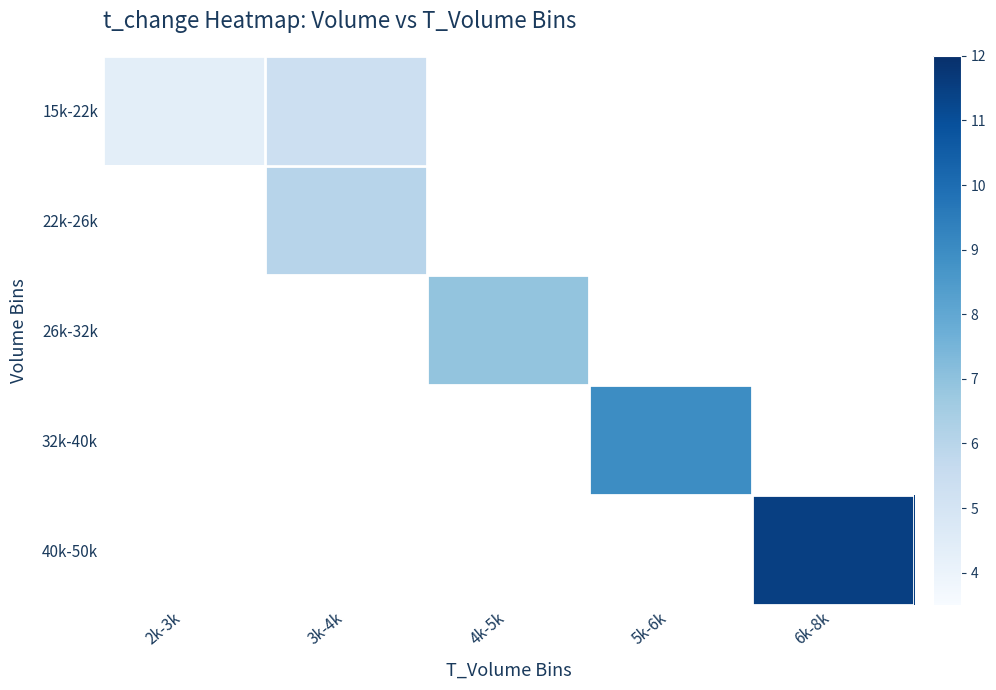

At how many categories does at least one series exceed 6?

4